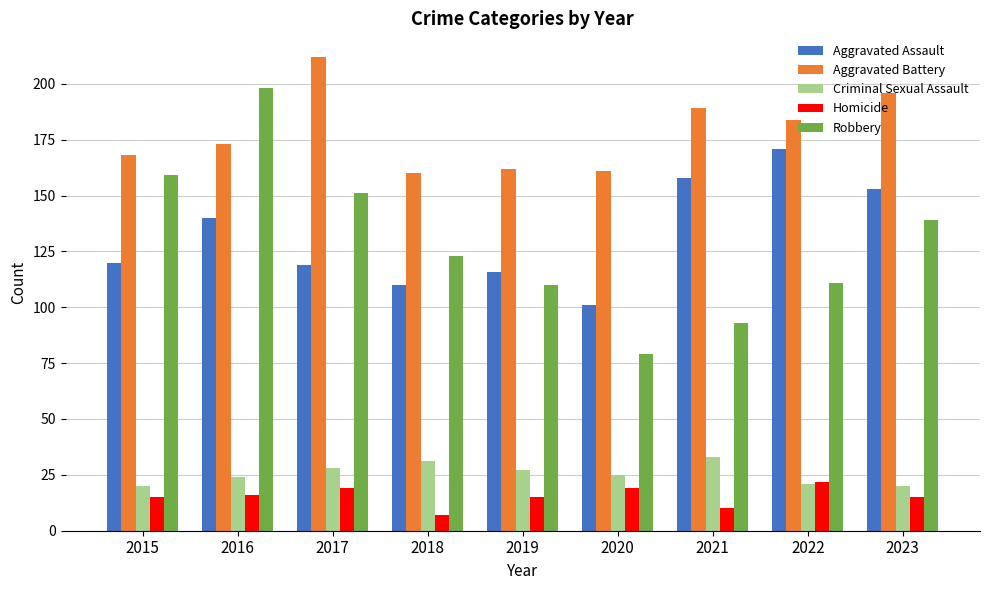

Count the number of data series in this chart.

5